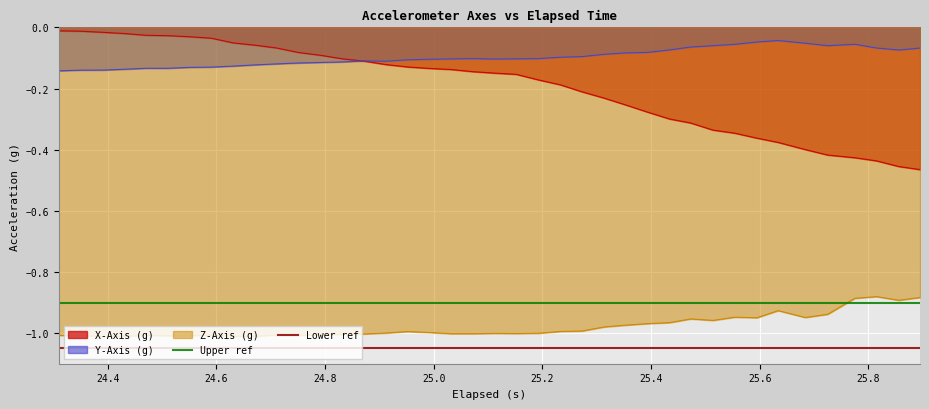

True or false: Y-Axis (g) and Z-Axis (g) cross at least once.

False